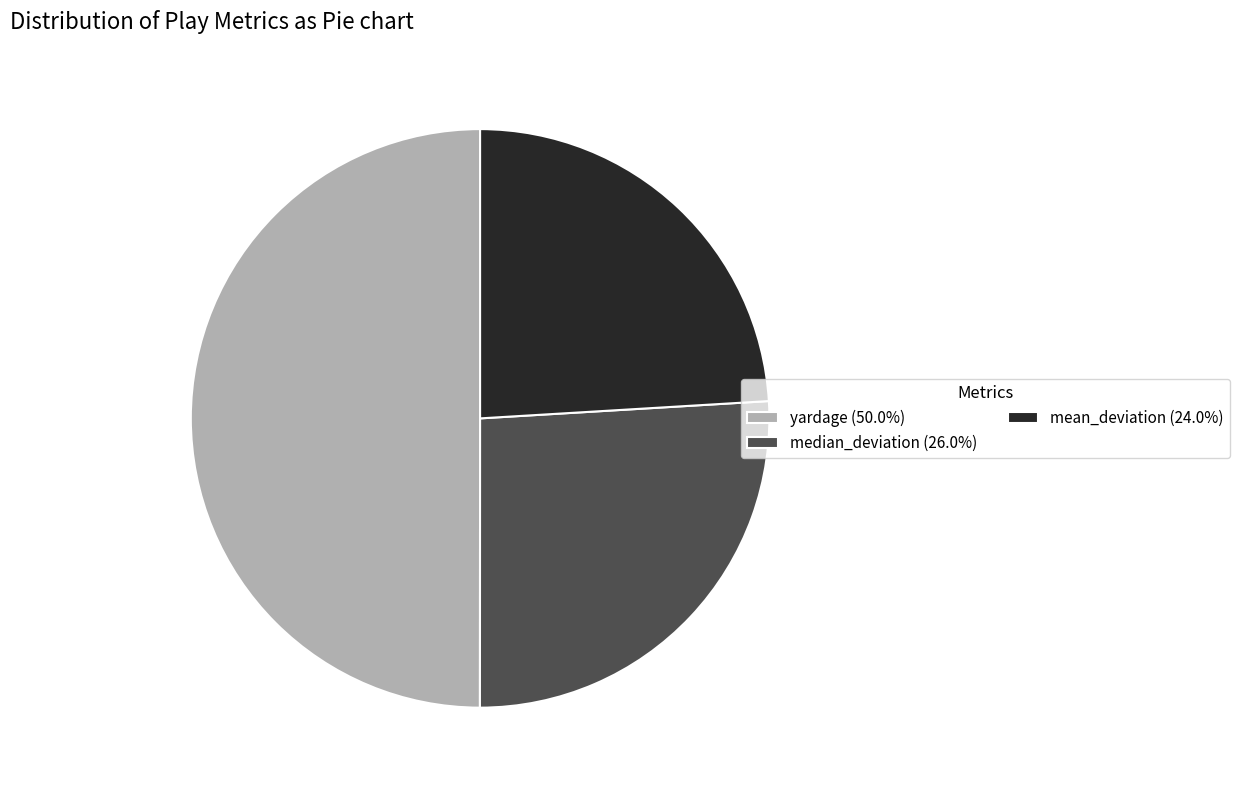

What is the ratio of the value at yardage (50.0%) to the value at mean_deviation (24.0%)?

2.1